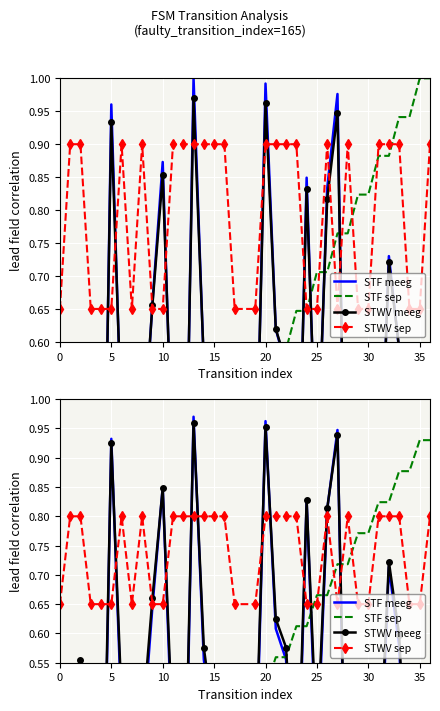

How many data points does each series have?

36